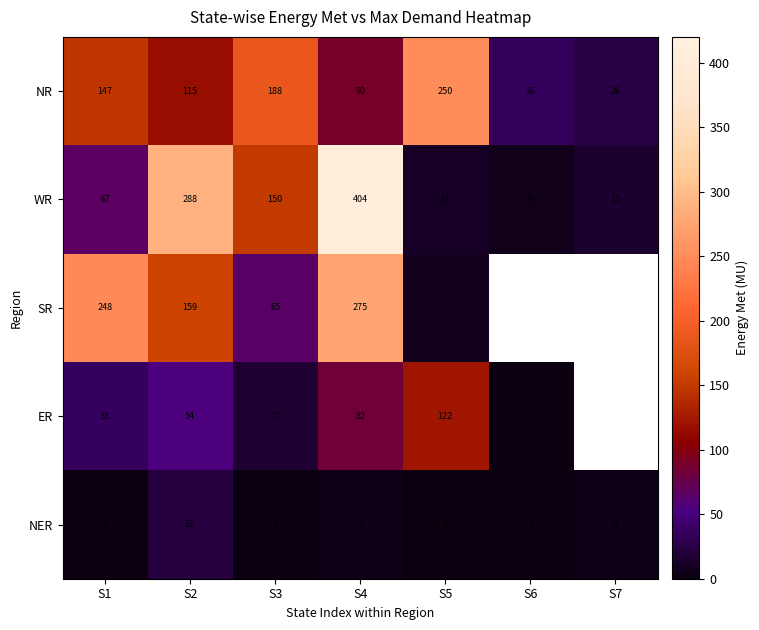

Which label corresponds to the smallest value in the chart?

S5